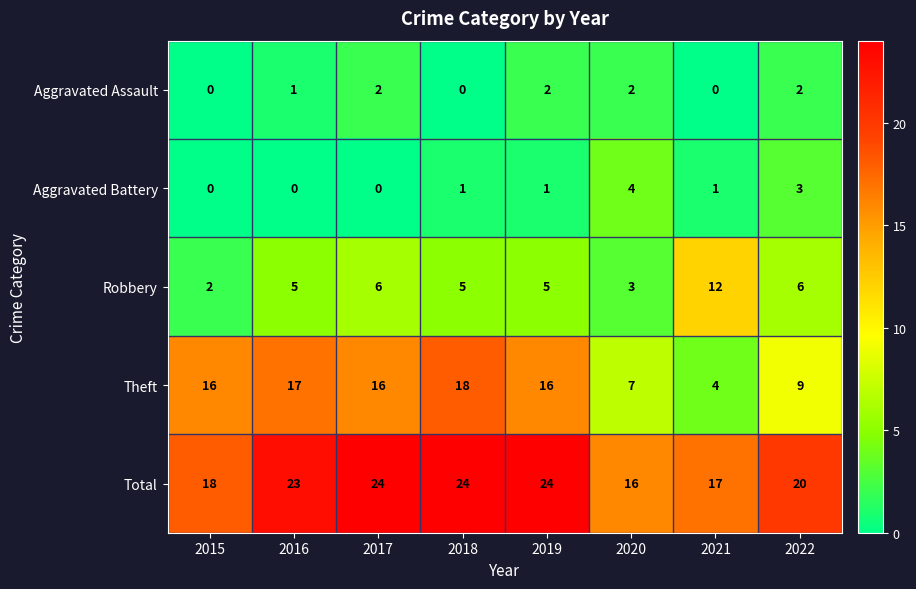

At 2019, list the series in order from largest to smallest.

Total, Theft, Robbery, Aggravated Assault, Aggravated Battery